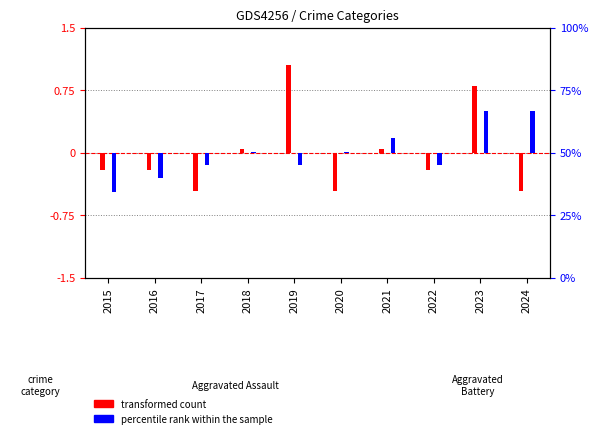

Which series changed the most between 2018 and 2021?

percentile rank within the sample